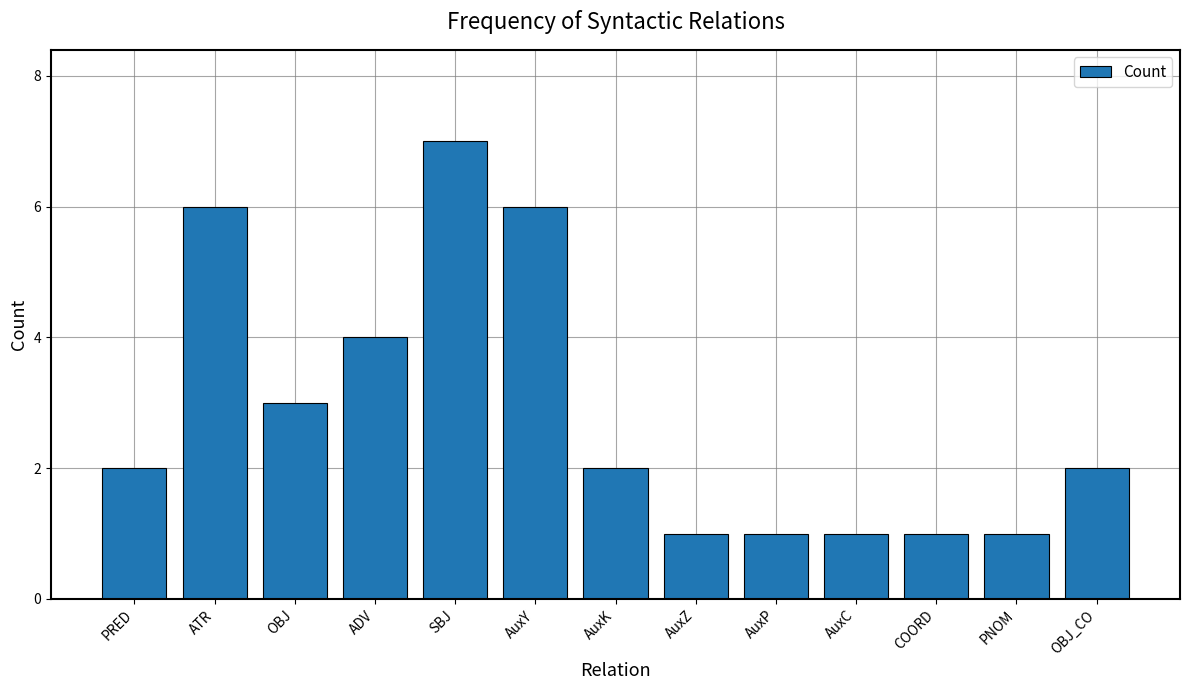

What is the label of the 6th bar from the left?

AuxY